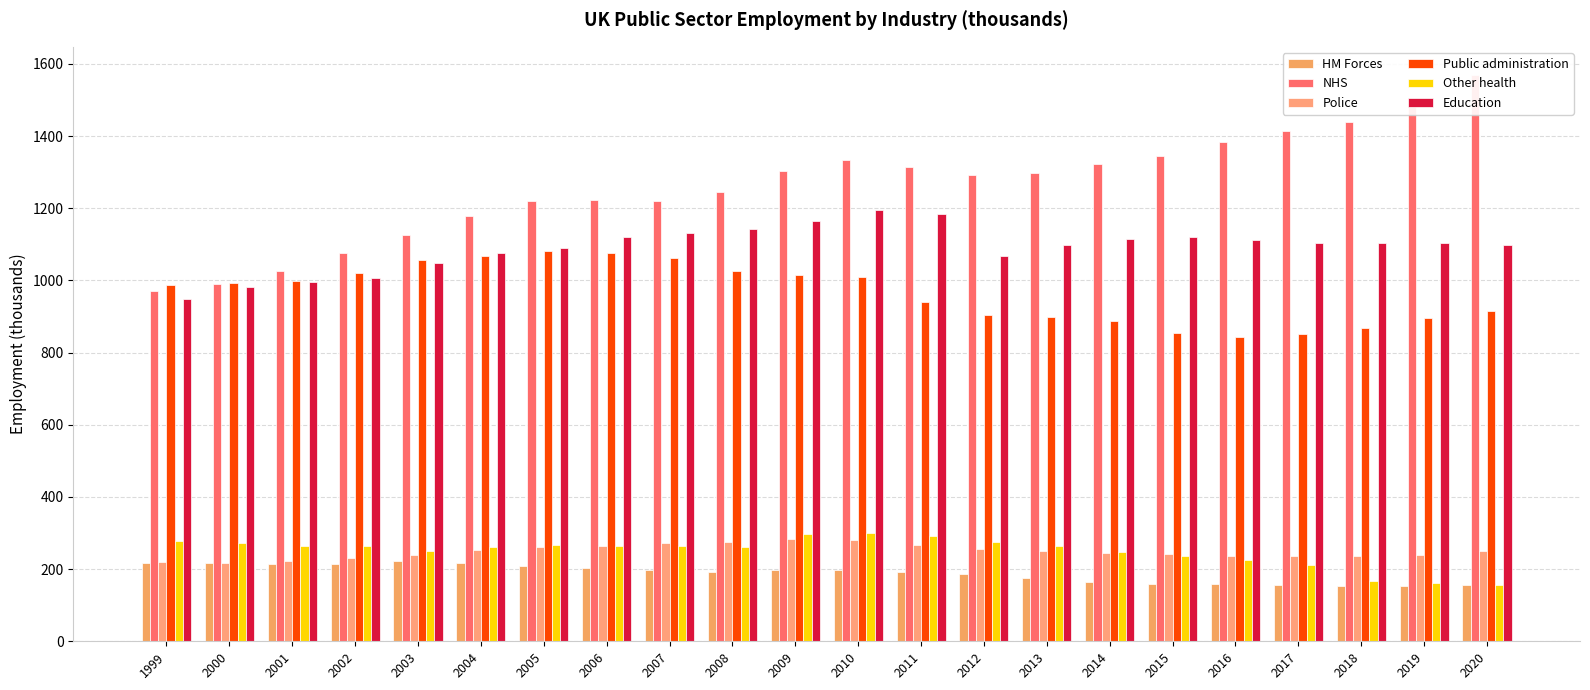

Are the bars grouped side by side (vs. stacked)?

Yes